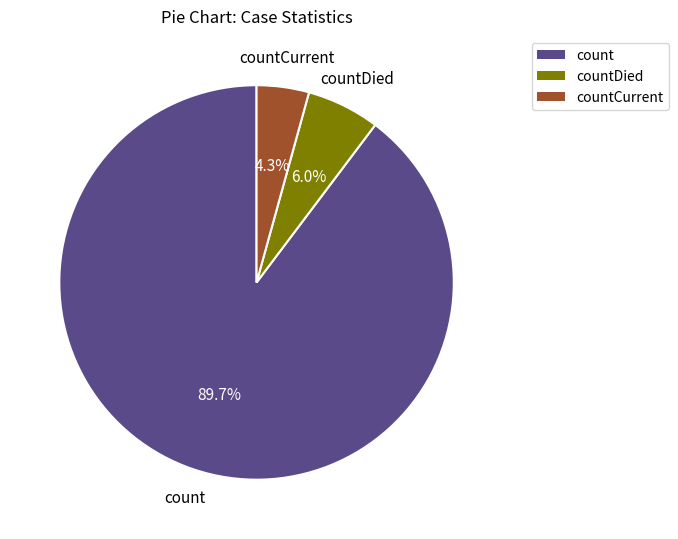

Is there a majority slice in this chart?

Yes